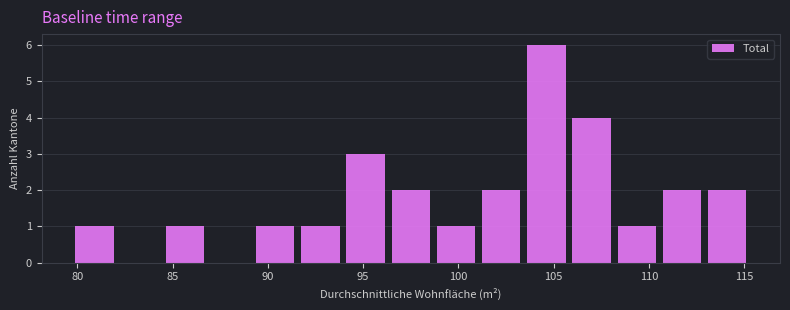

Reading left to right, list every bar in this chart as the range it spans on the x-axis followed by its height. Neither the bar edges nor the heights are printed on the chart, so give them approximately, as read against the axes.

79.5 to 82.0: 1
82.0 to 84.5: 0
84.5 to 87.0: 1
87.0 to 89.0: 0
89.0 to 91.5: 1
91.5 to 94.0: 1
94.0 to 96.5: 3
96.5 to 98.5: 2
98.5 to 101.0: 1
101.0 to 103.5: 2
103.5 to 106.0: 6
106.0 to 108.0: 4
108.0 to 110.5: 1
110.5 to 113.0: 2
113.0 to 115.5: 2